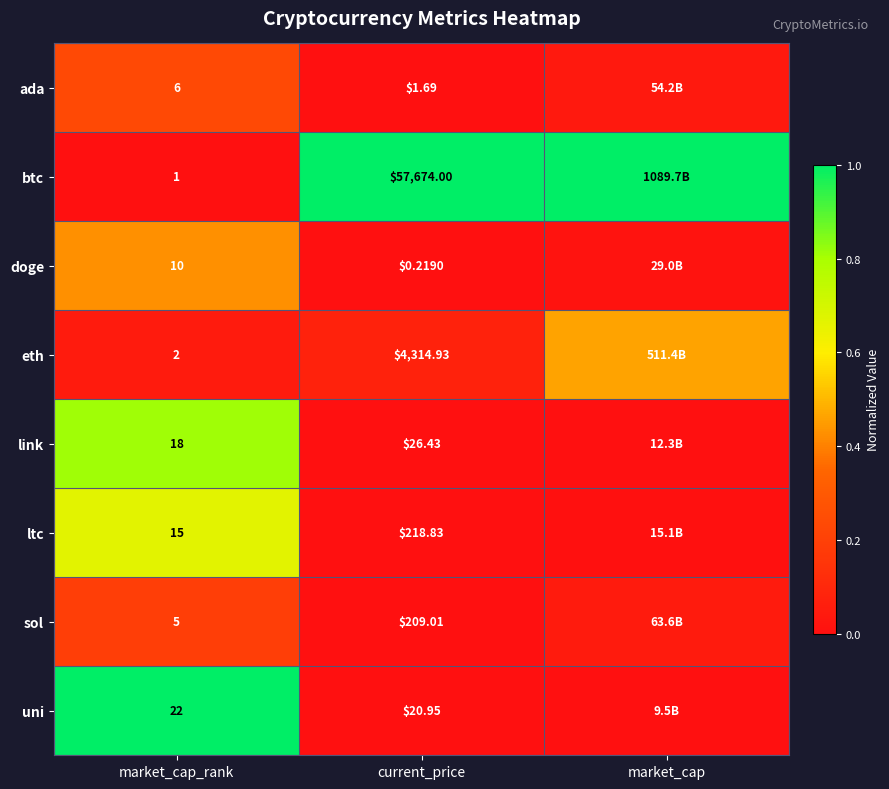

Rank the series at current_price from lowest to highest value.

doge, ada, uni, link, sol, ltc, eth, btc